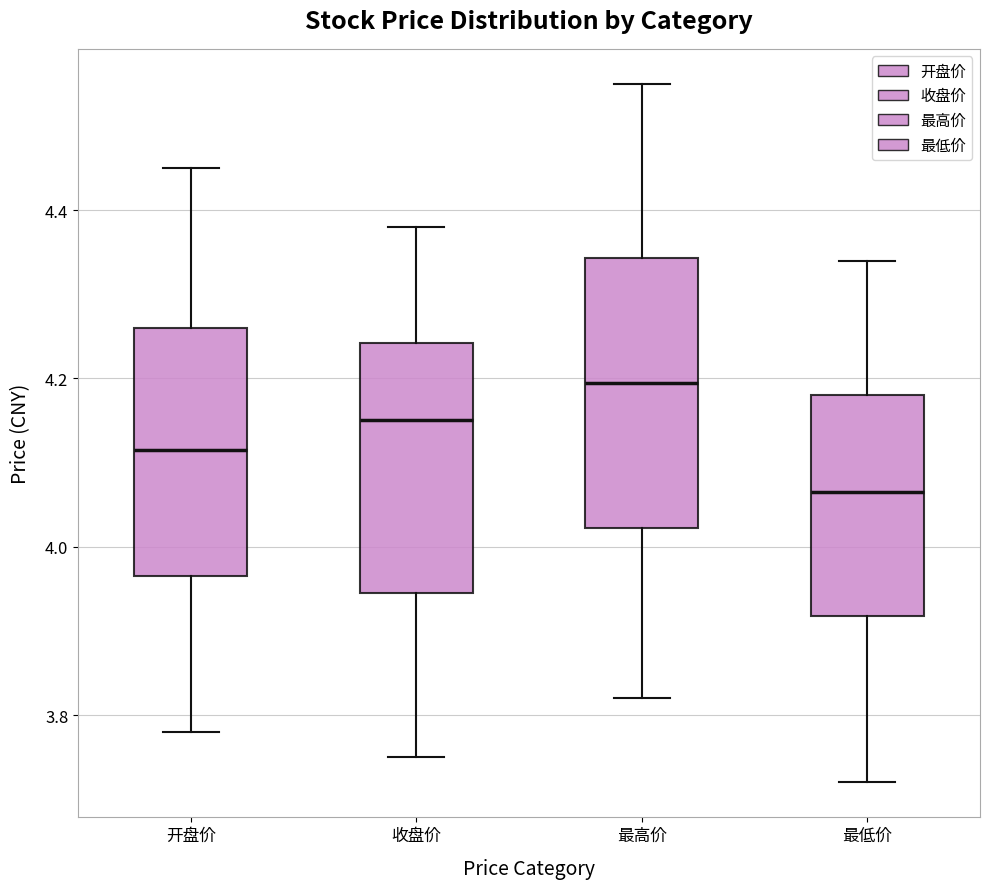

Reading left to right, read every box against the y-axis: the position of its median line, the range the box covers, and the ends of its whiskers. The values are not printed on the chart, so give them approximately, as read against the axis.

开盘价: median 4.12, box 3.96 to 4.26, whiskers 3.78 to 4.46
收盘价: median 4.16, box 3.94 to 4.24, whiskers 3.76 to 4.38
最高价: median 4.20, box 4.02 to 4.34, whiskers 3.82 to 4.56
最低价: median 4.06, box 3.92 to 4.18, whiskers 3.72 to 4.34